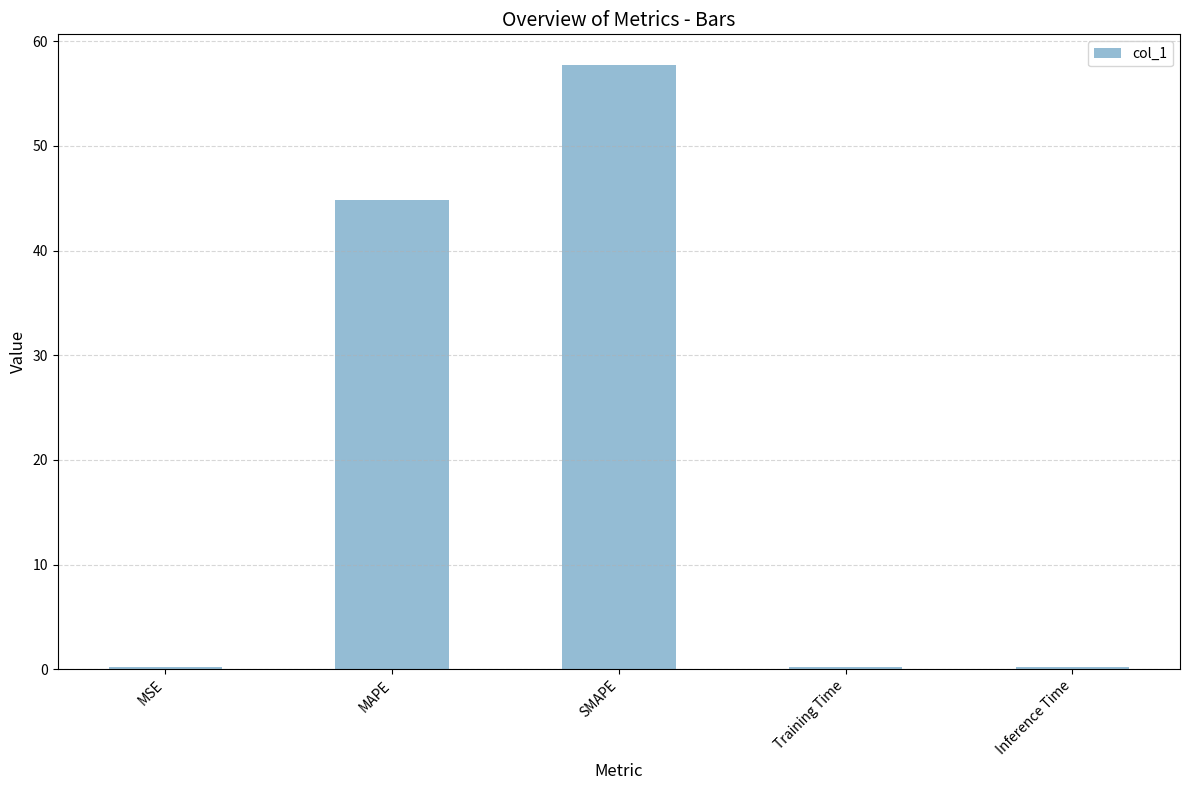

Approximately how many times larger is the value at MAPE compared to SMAPE?

0.8